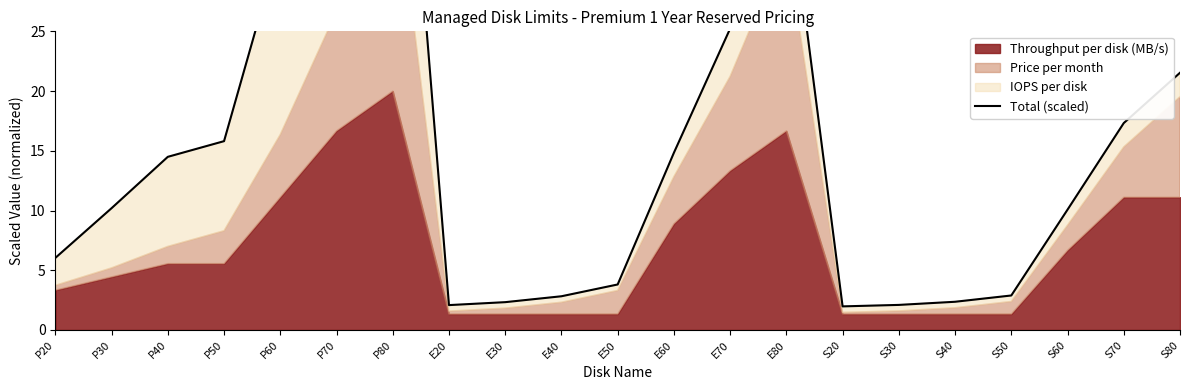

Reading right to left, extract all data points from this chart.

21.5	17.3	10.1	2.9	2.4	2.1	2.0	38.5	25.2	14.8	3.8	2.8	2.3	2.1	60.0	44.7	32.4	15.8	14.5	10.2	6.0